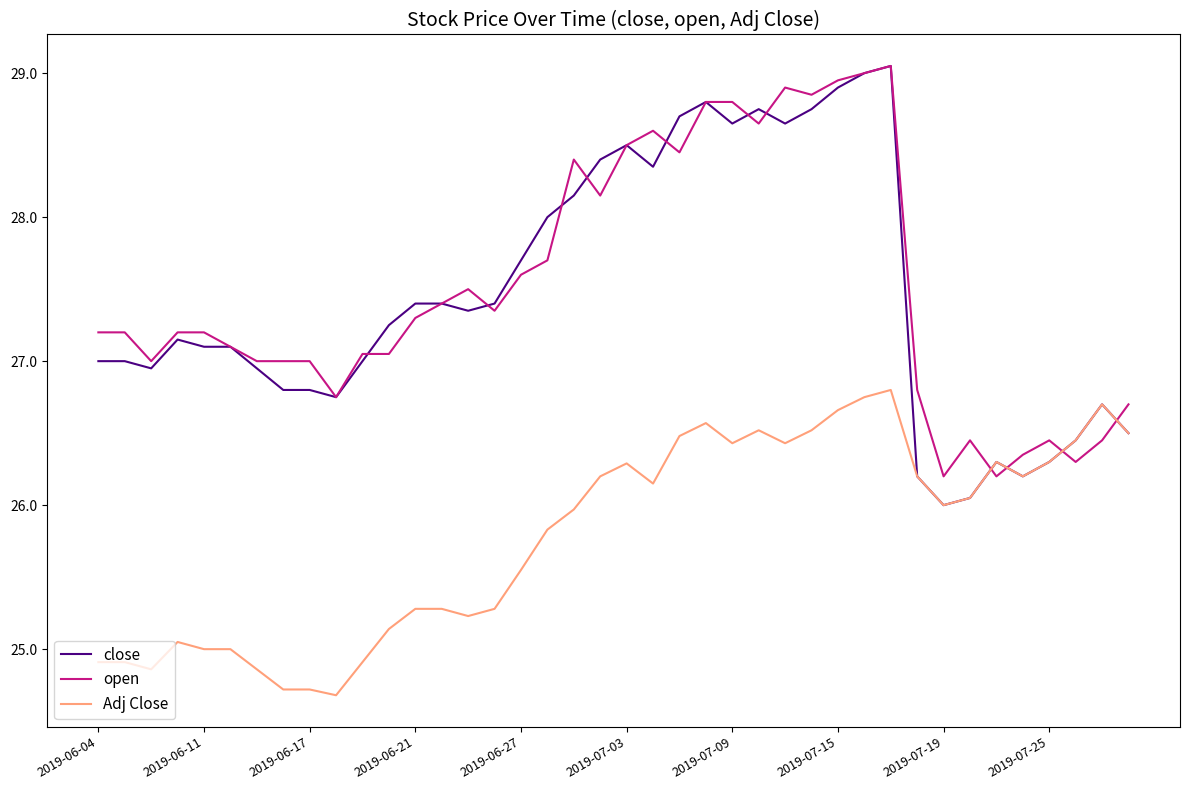

What is the lowest value of the close series?

26.0